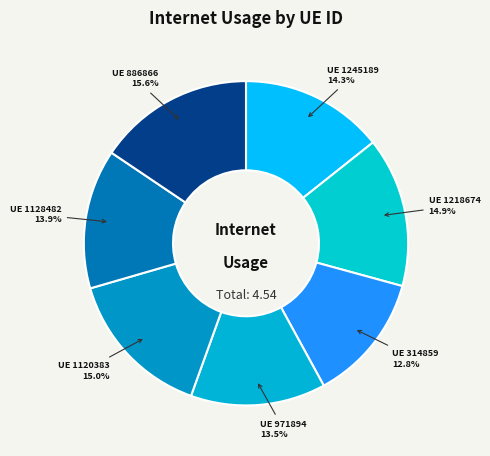

Rank the categories by value from highest to lowest.

886866, 1120383, 1218674, 1245189, 1128482, 971894, 314859